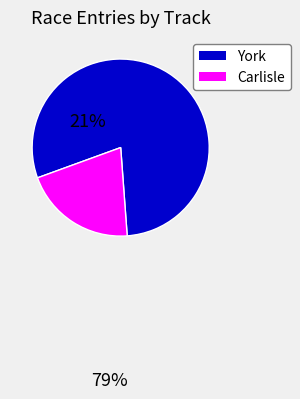

How many segments does this pie chart have?

2